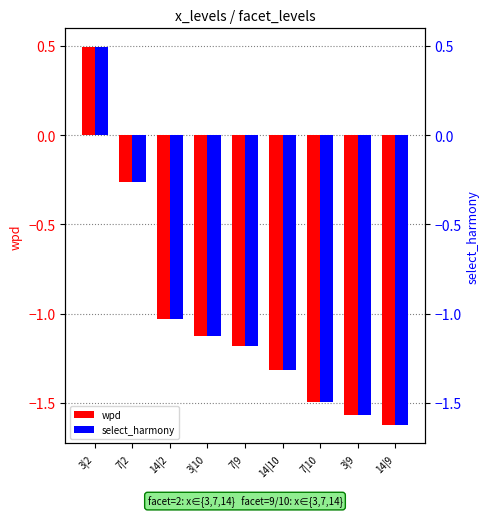

How many bars are there in total?

18